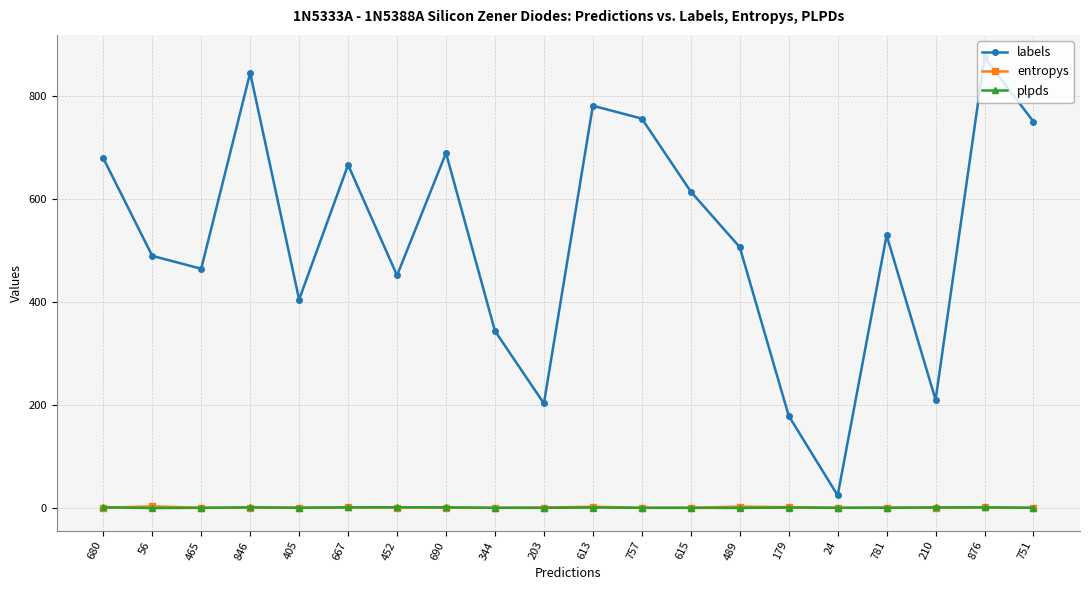

How many lines are shown in the chart?

3